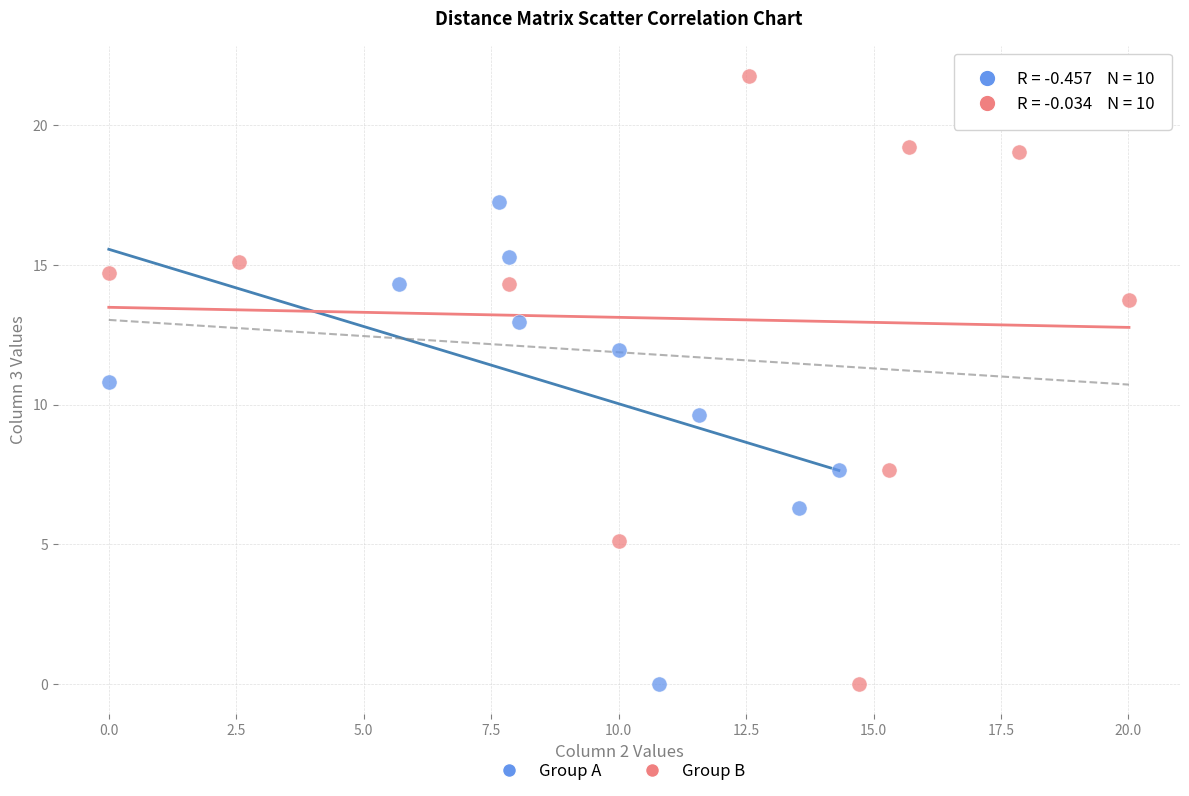

Which series contains the highest Y value?

Group B